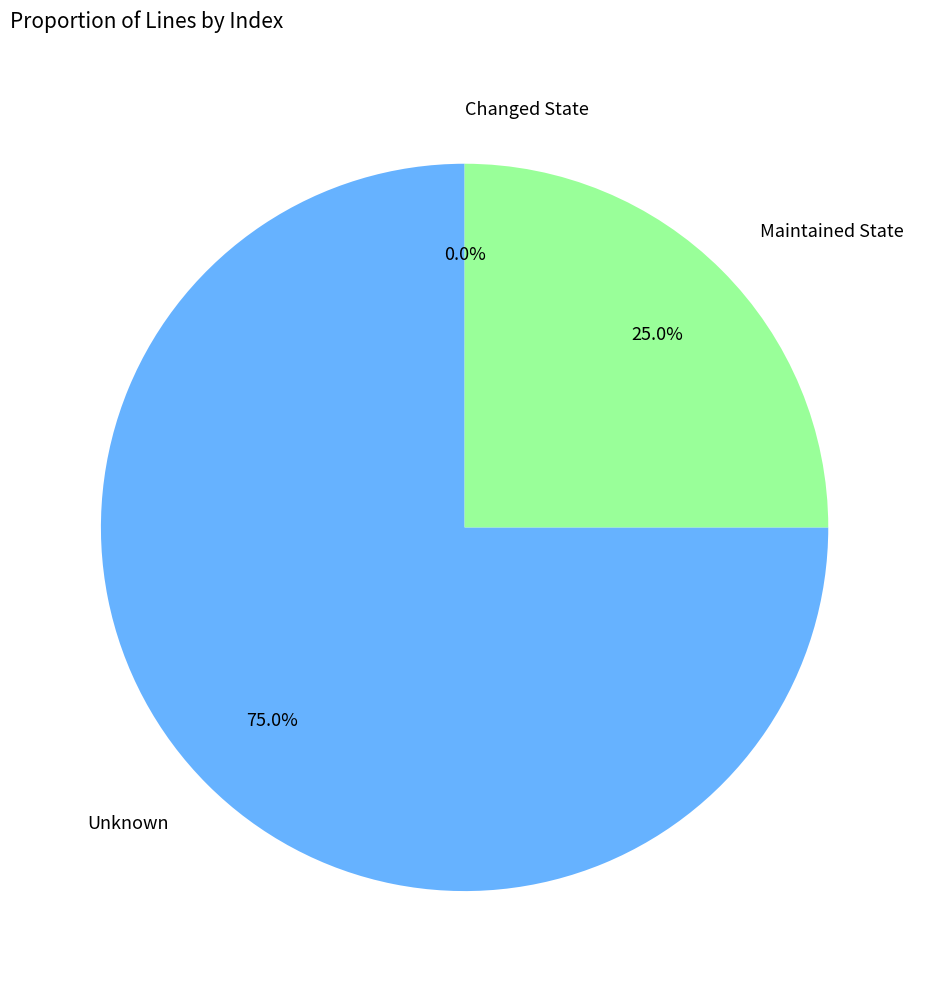

Is the sum of Unknown and Maintained State greater than half?

Yes